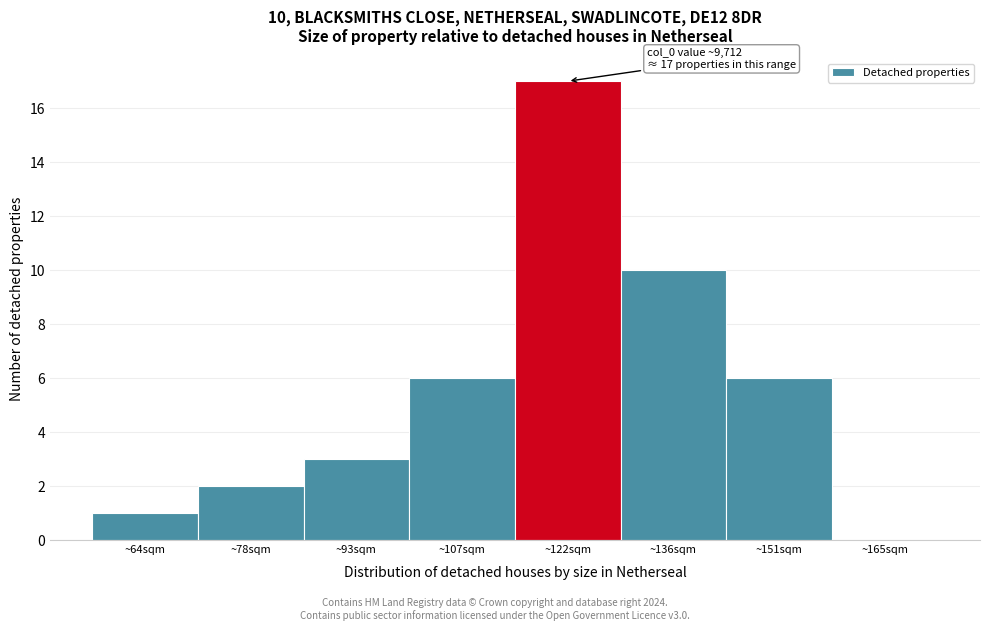

Reading left to right, transcribe all the data shown in this chart.

~64sqm=1	~78sqm=2	~93sqm=3	~107sqm=6	~122sqm=17	~136sqm=10	~151sqm=6	~165sqm=0